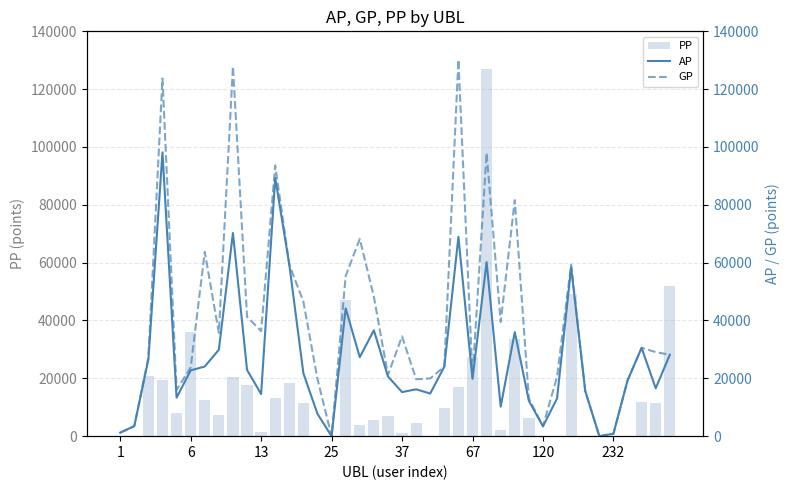

What is the sum of all PP values?

603720